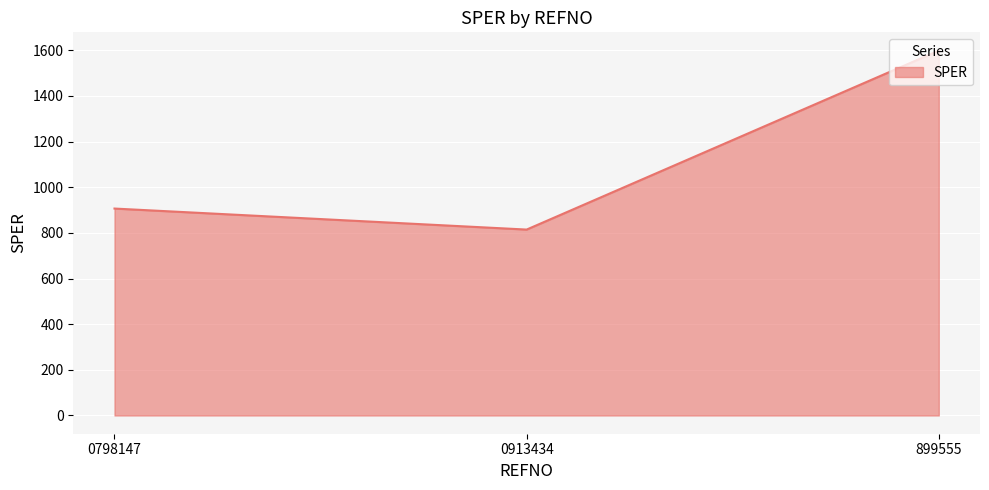

What is the difference between the values at 0913434 and 899555?

784.3